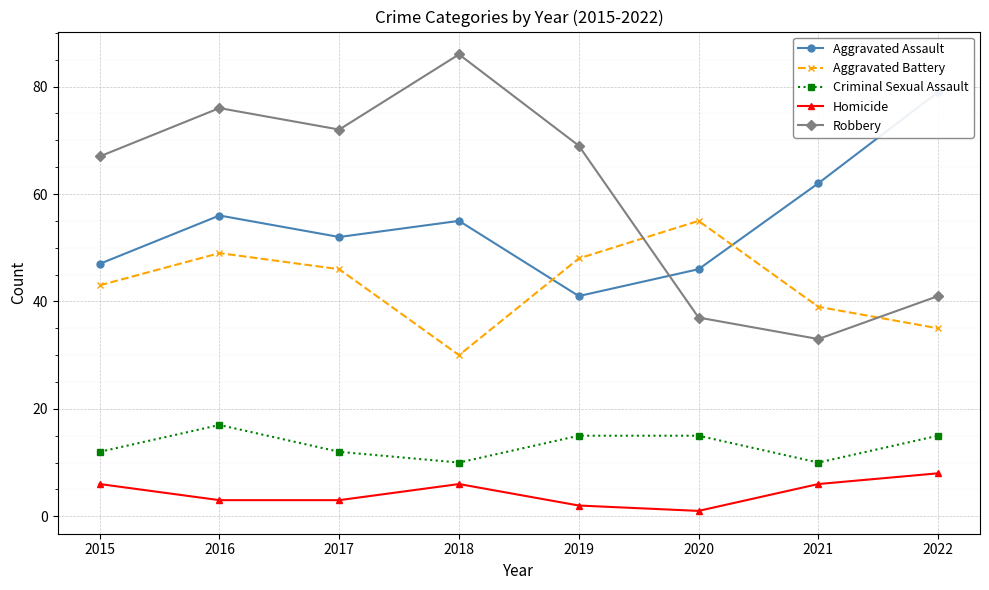

What is the approximate value of Criminal Sexual Assault at 2019?

15